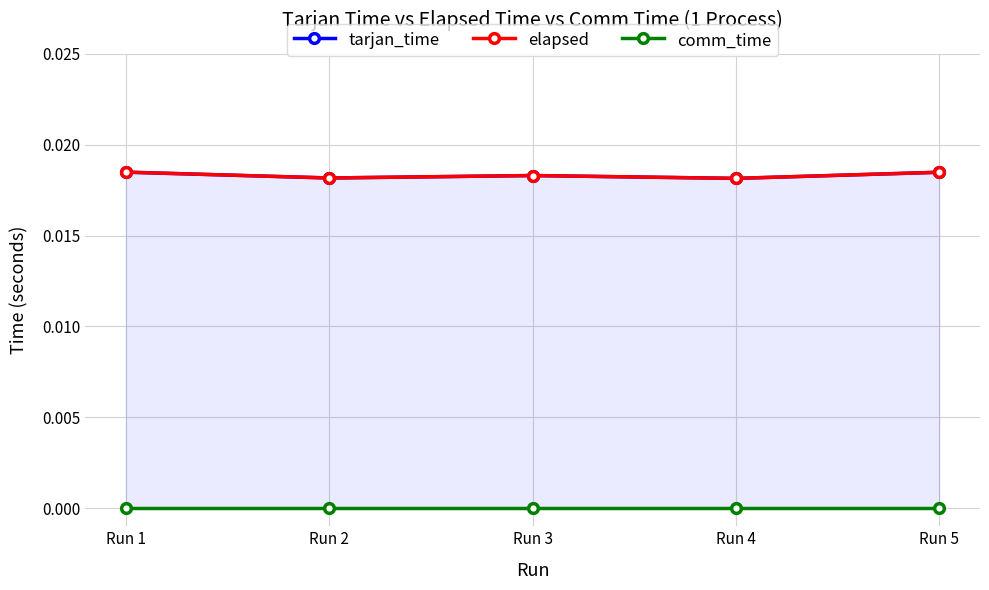

Is it true that tarjan_time equals 0.0 at Run 1?

True